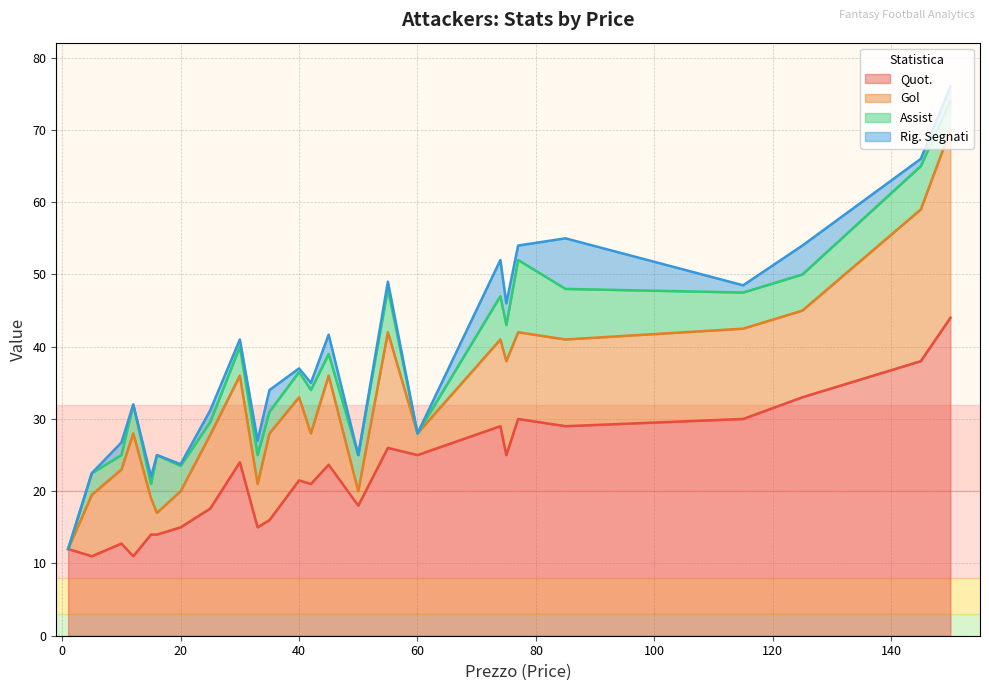

At which category is the sum across all series the highest?

150